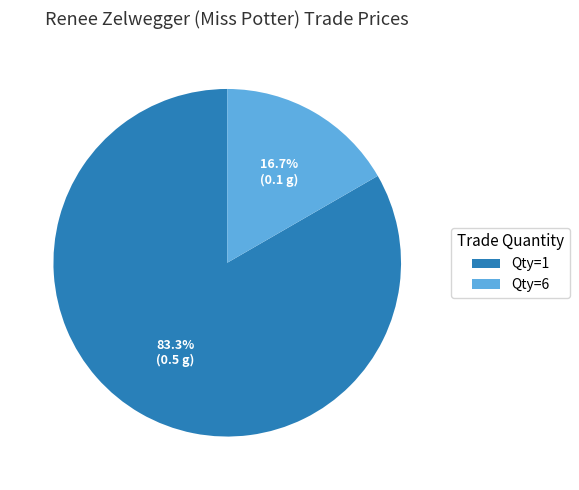

What is the majority slice?

Qty=1